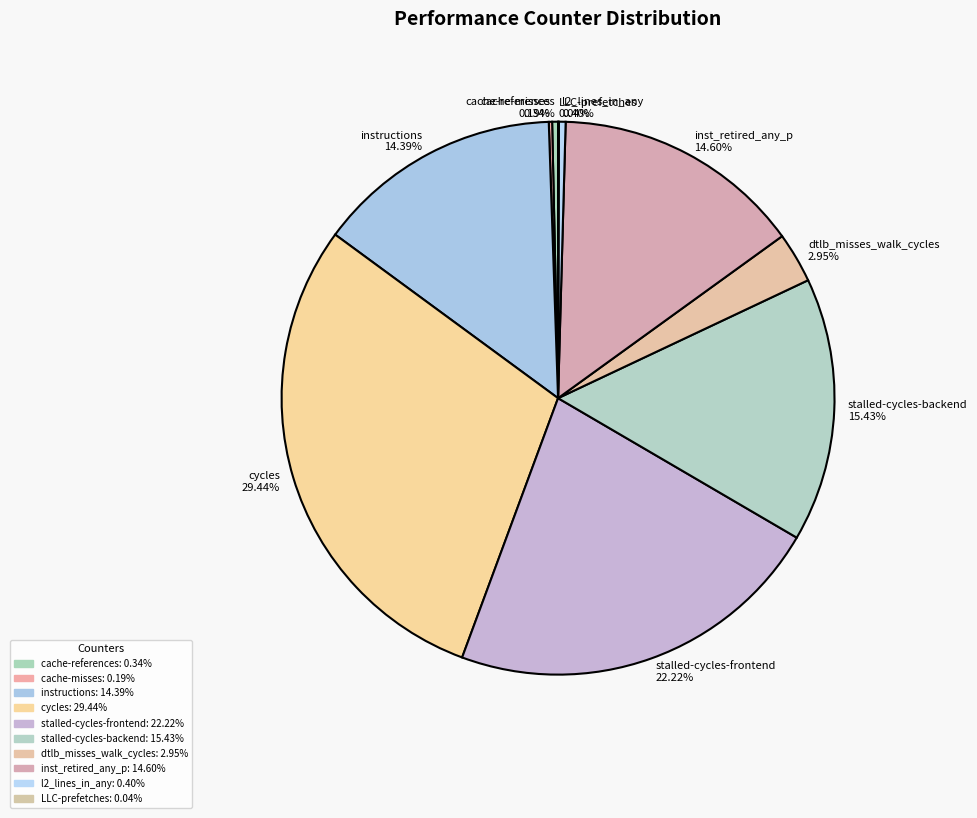

Between inst_retired_any_p and cycles, which is larger?

cycles